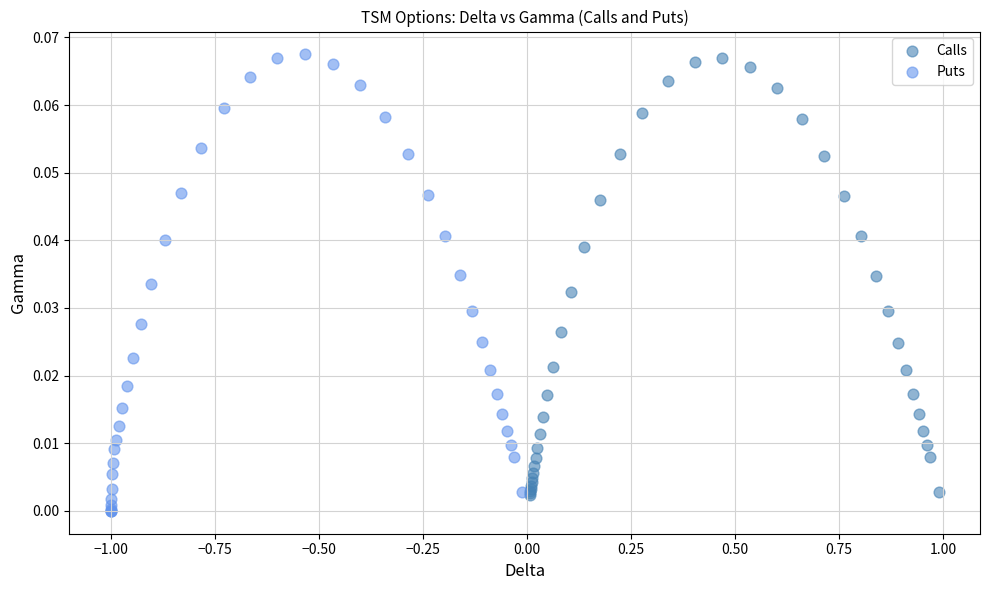

What are all the series names shown in the legend?

Calls, Puts